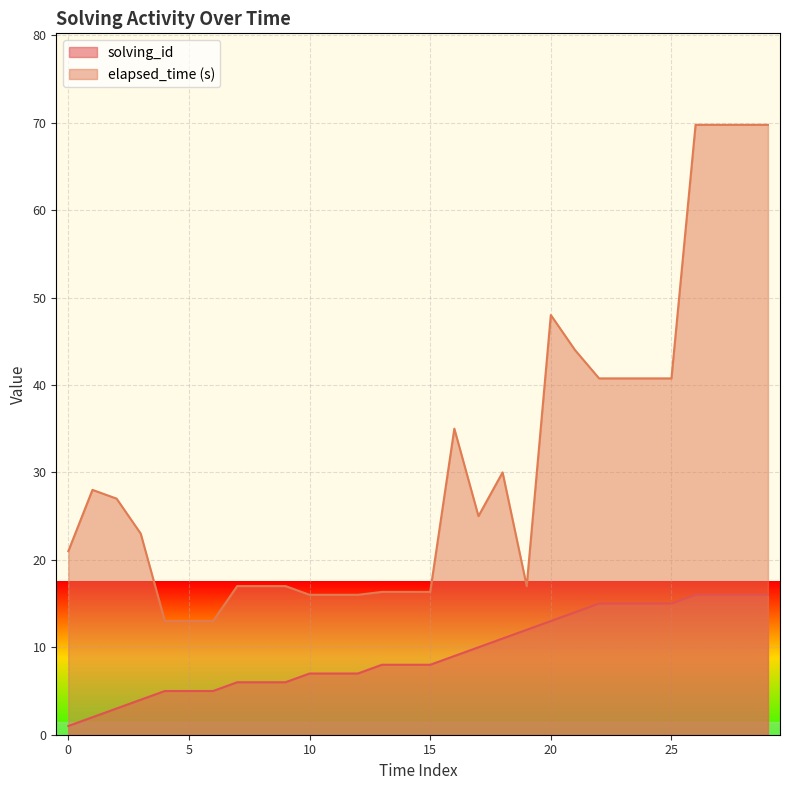

At which label does solving_id reach its minimum?

0